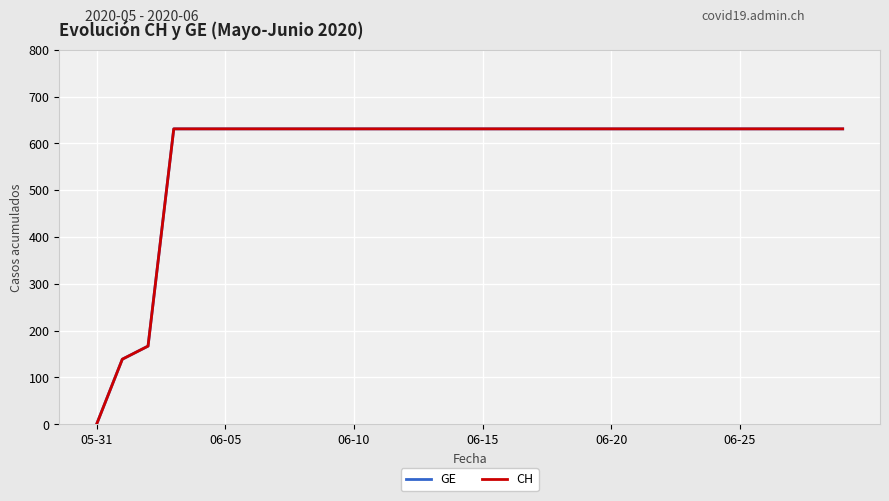

Reading left to right, transcribe all the data shown in this chart.

GE: 0	139	167	631	631	631	631	631	631	631	631	631	631	631	631	631	631	631	631	631	631	631	631	631	631	631	631	631	631	631
CH: 0	139	167	631	631	631	631	631	631	631	631	631	631	631	631	631	631	631	631	631	631	631	631	631	631	631	631	631	631	631